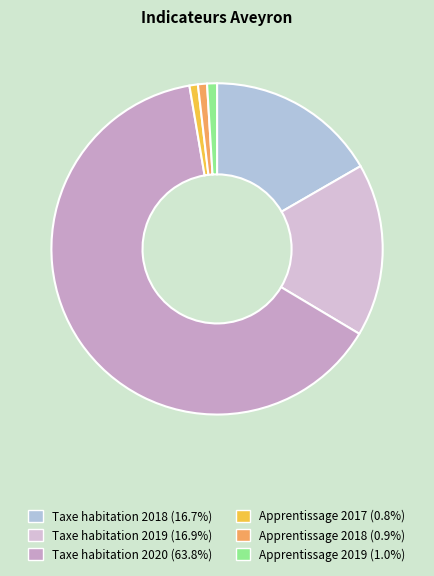

What is the largest slice in the pie chart?

Taxe habitation 2020